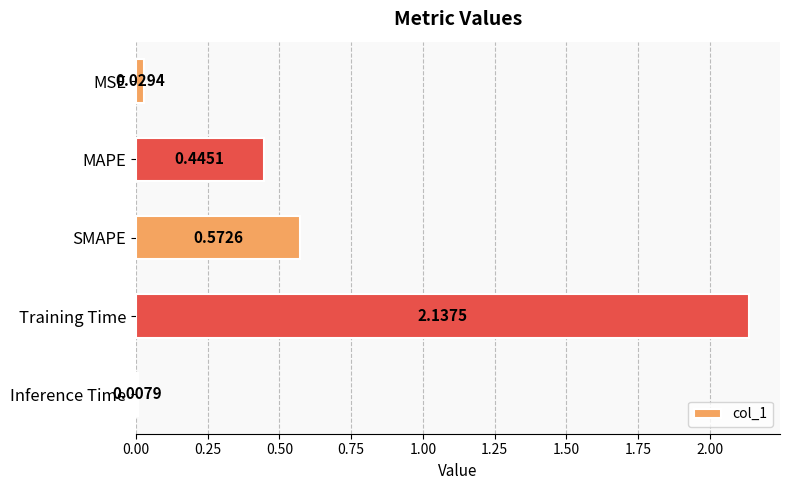

What is the label of the 2nd bar from the bottom?

Training Time